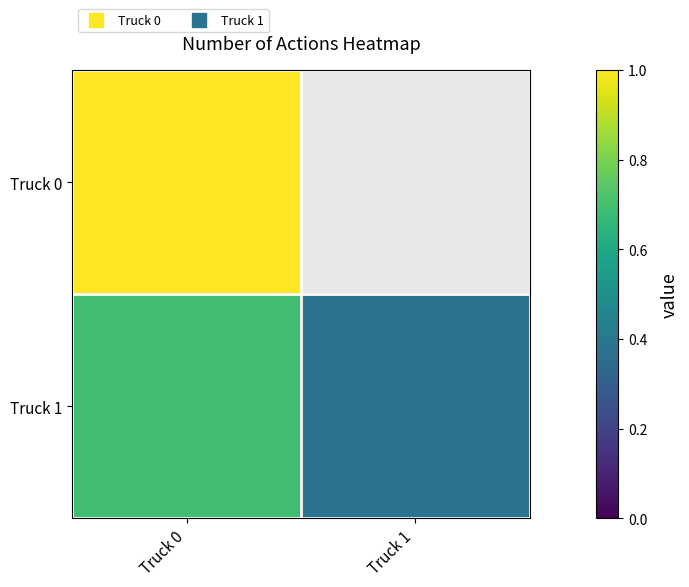

What is the sum of all Truck 1 values?

1.1